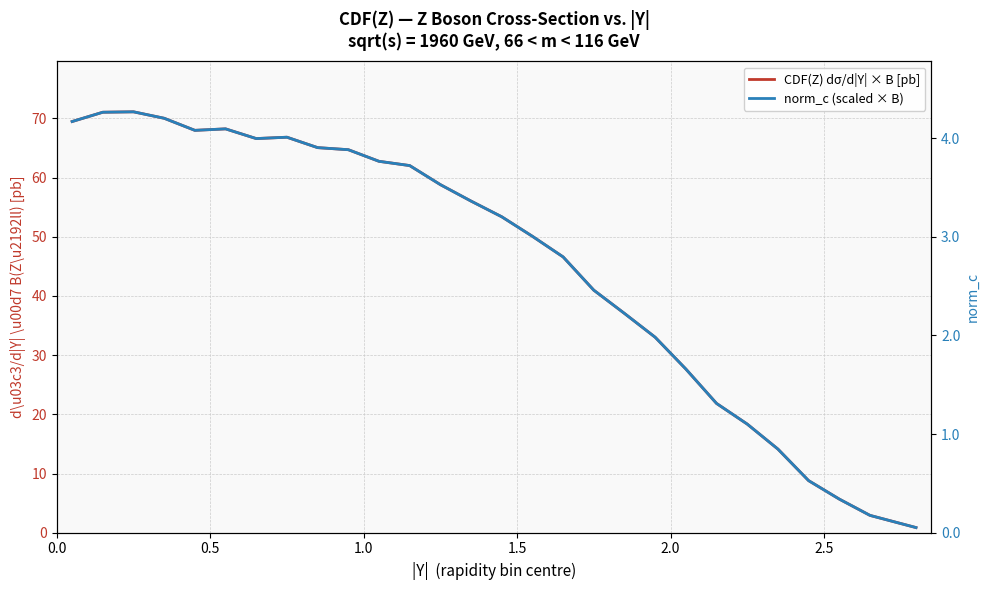

How many categories are shown in the chart?

28